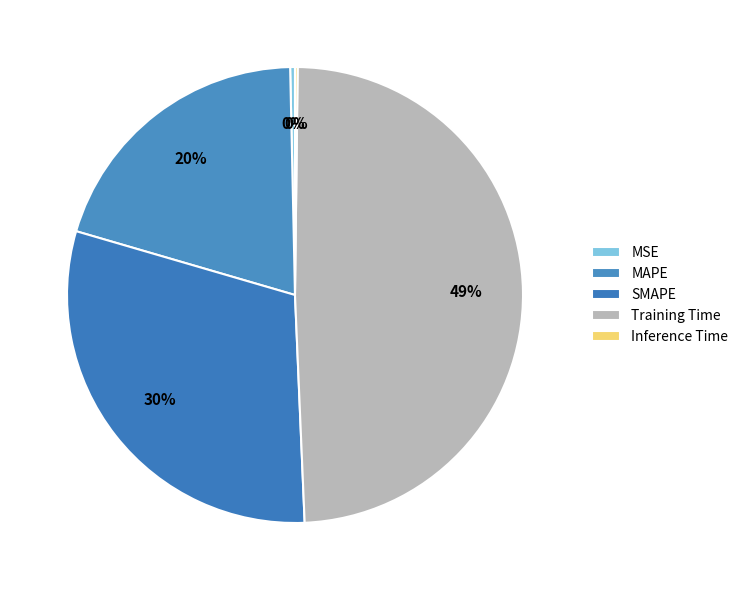

Is MAPE the majority of the pie?

No